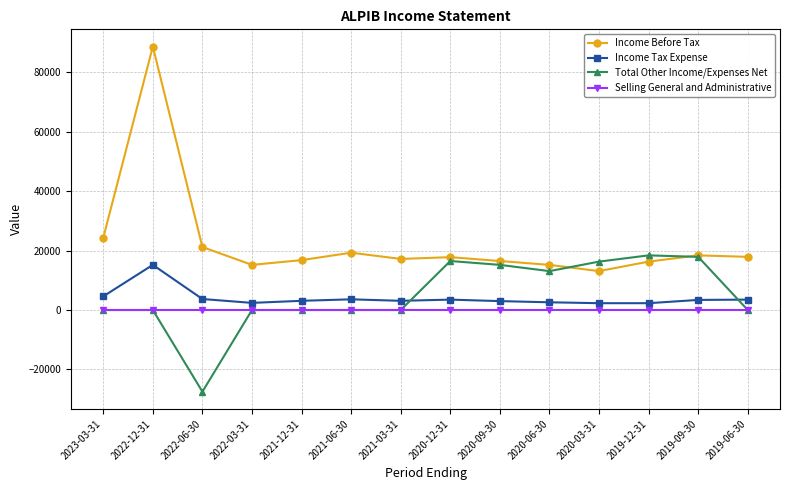

Which series has the widest spread of values?

Income Before Tax